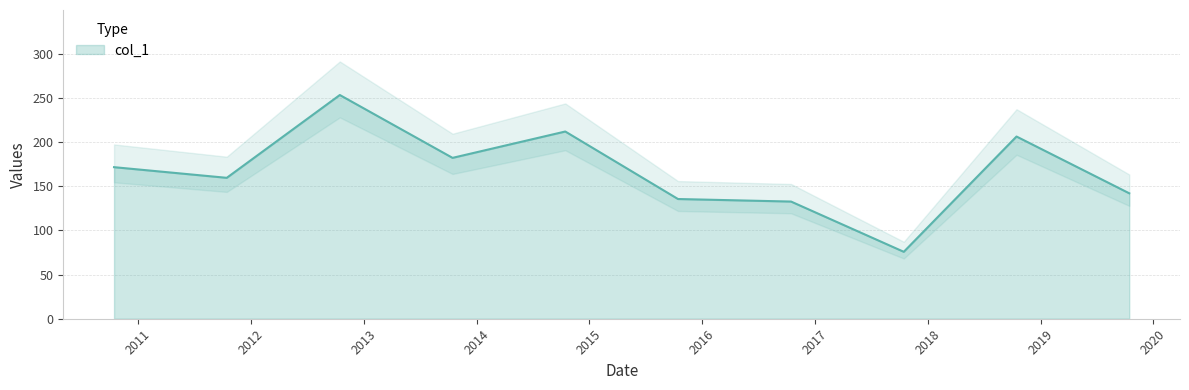

How many interior local valleys (lower than both neighbors) does the data have?

3